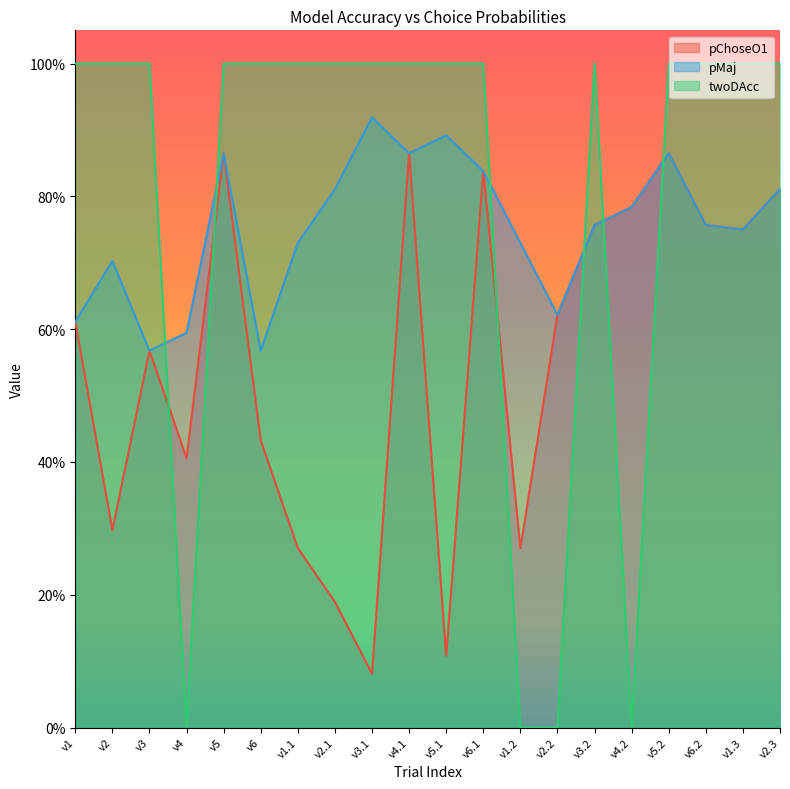

What position from the right is v6.2?

3